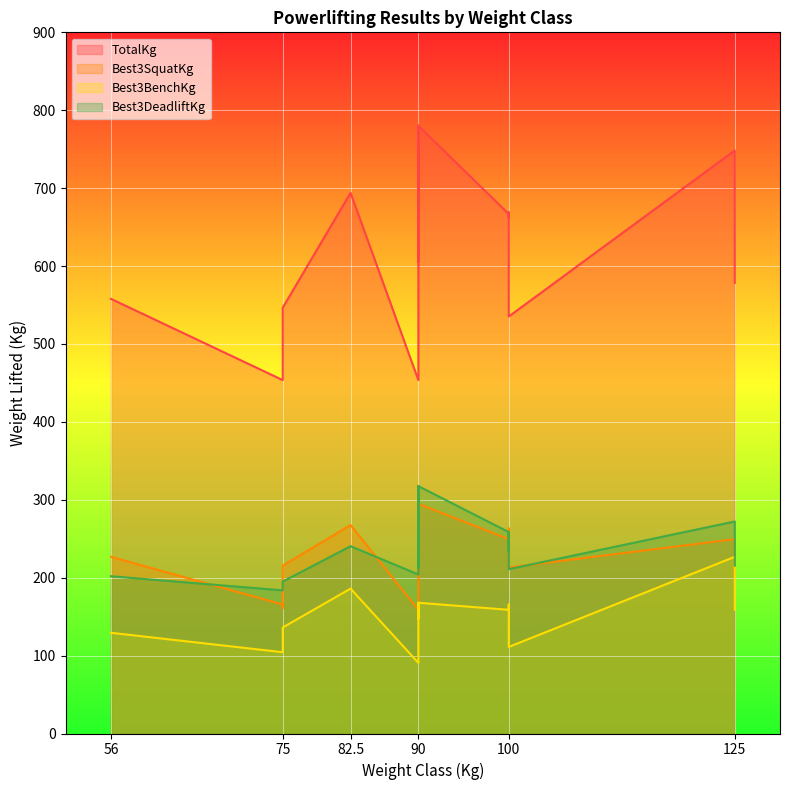

What is the lowest value of the TotalKg series?

453.6